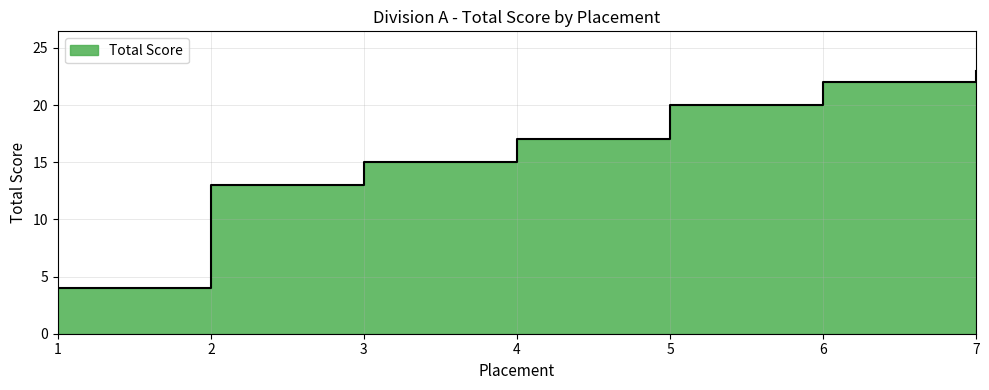

Rank the categories by value from highest to lowest.

7, 6, 5, 4, 3, 2, 1